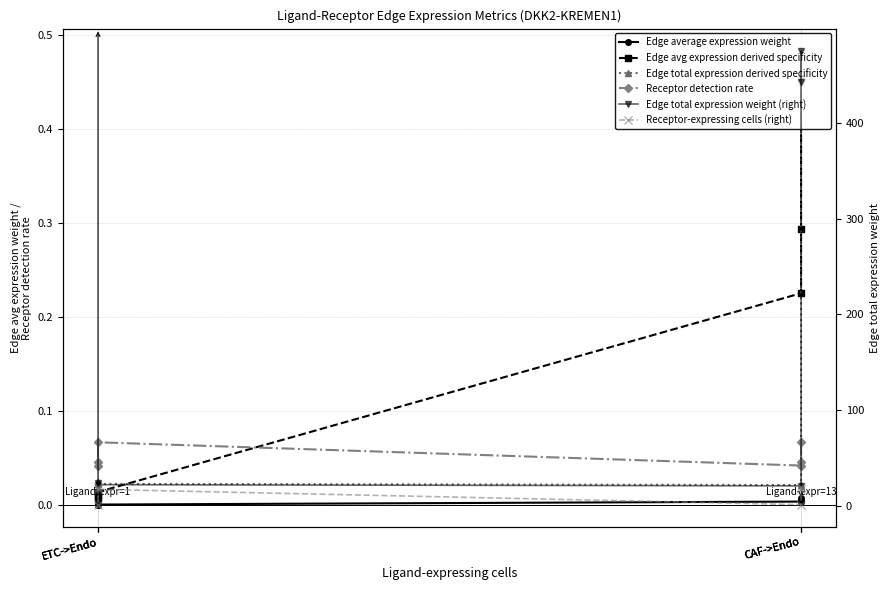

Between CAF->Endo and ETC->Endo, which is larger?

CAF->Endo